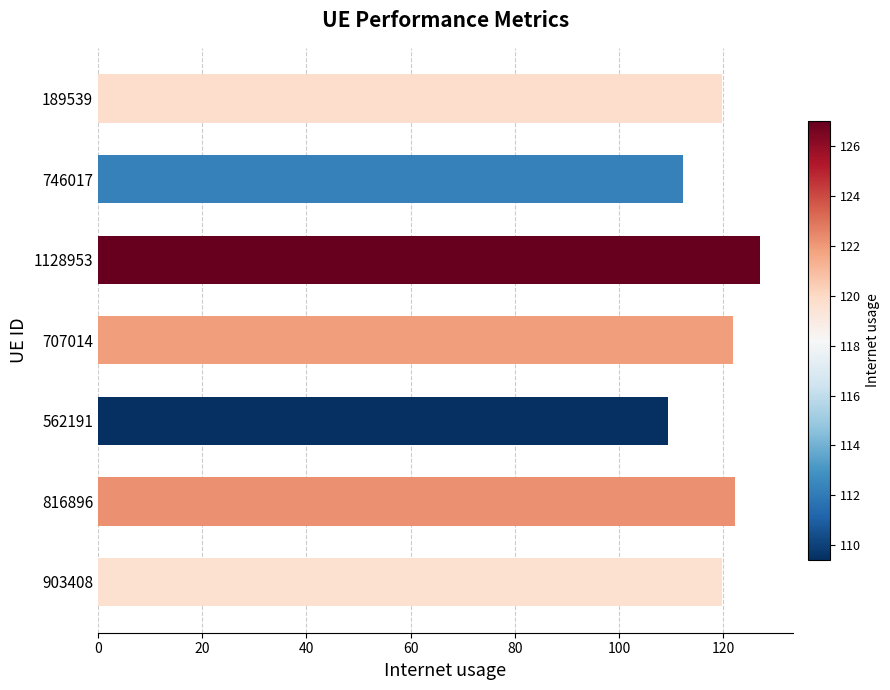

Approximately how many times larger is the value at 816896 compared to 1128953?

1.0